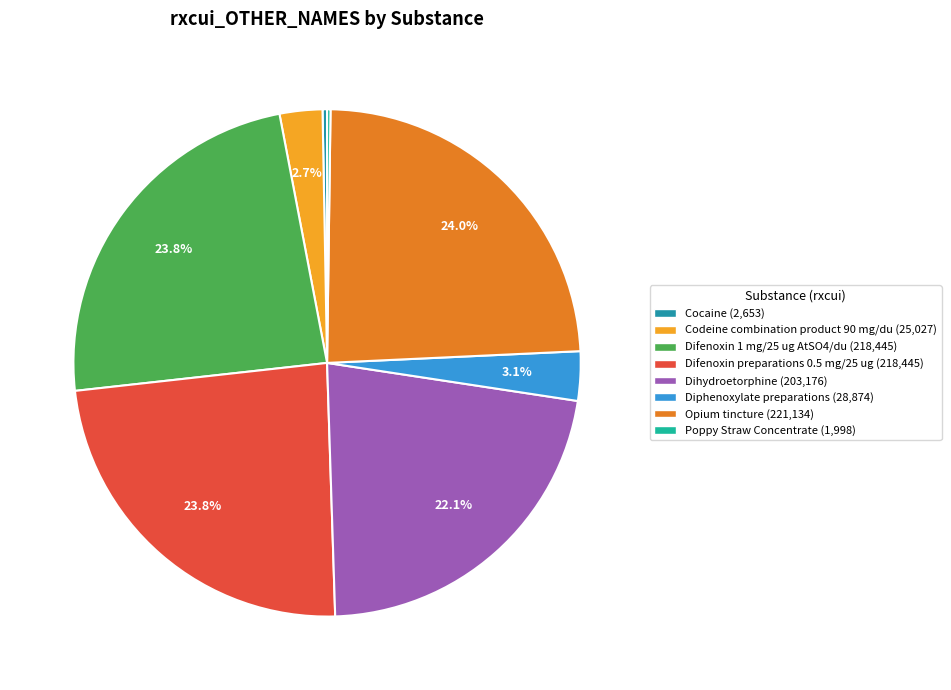

To the nearest percent, what portion does Dihydroetorphine represent?

22%